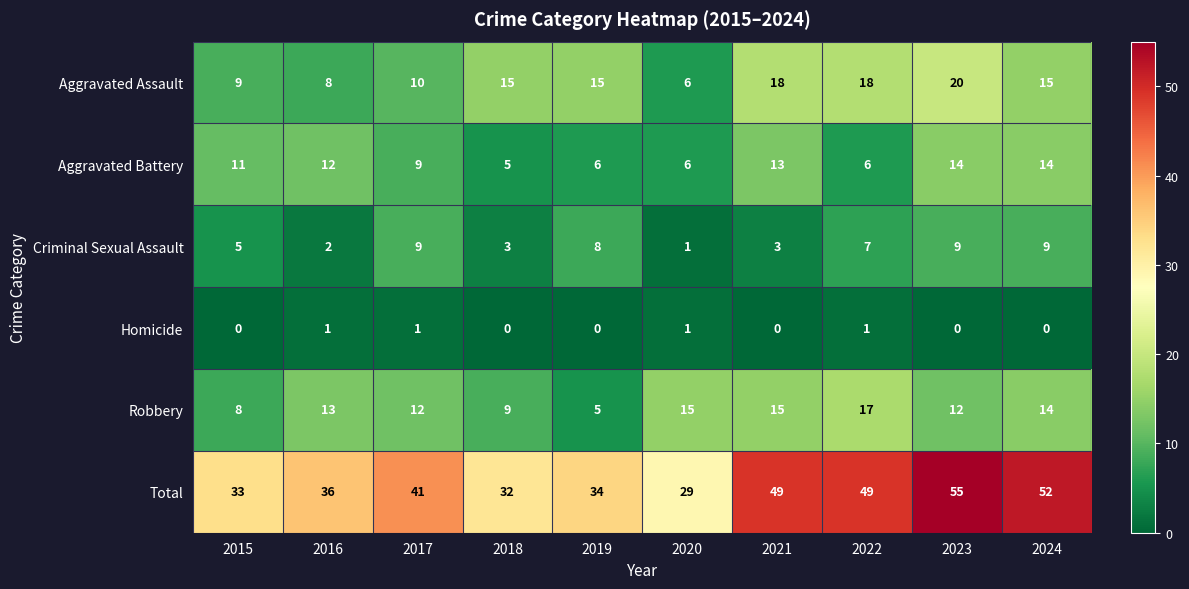

What is the average value of the Criminal Sexual Assault series?

6